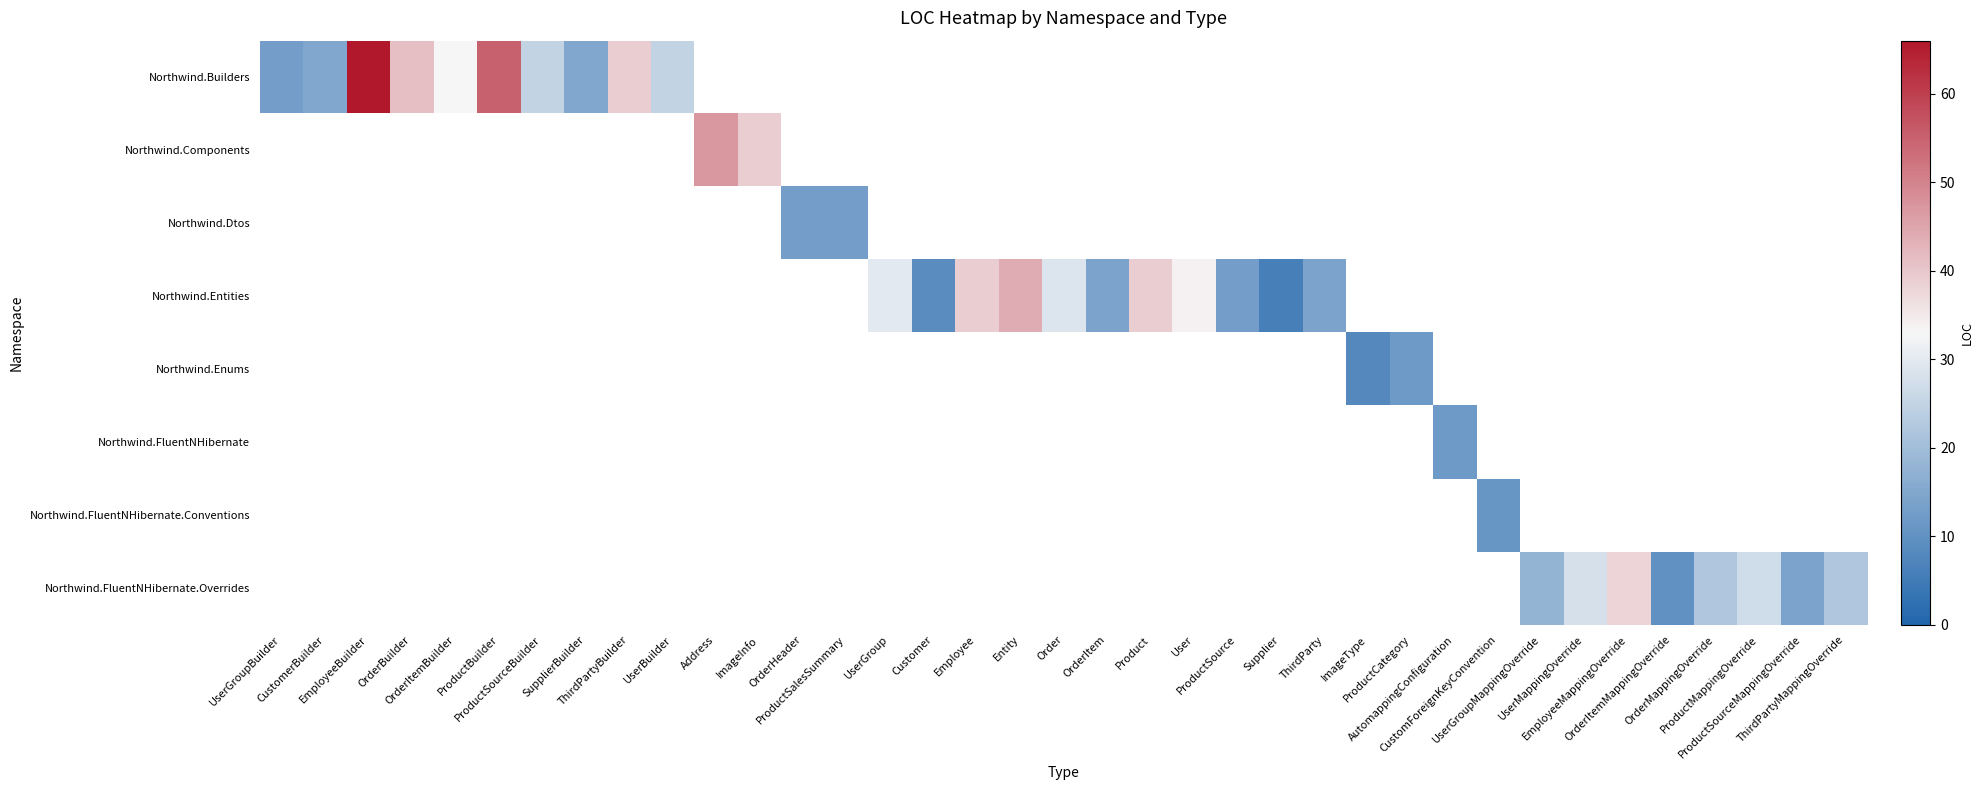

List the series in order of their peak value, lowest first.

Northwind.Builders, Northwind.Components, Northwind.Dtos, Northwind.Entities, Northwind.Enums, Northwind.FluentNHibernate, Northwind.FluentNHibernate.Conventions, Northwind.FluentNHibernate.Overrides